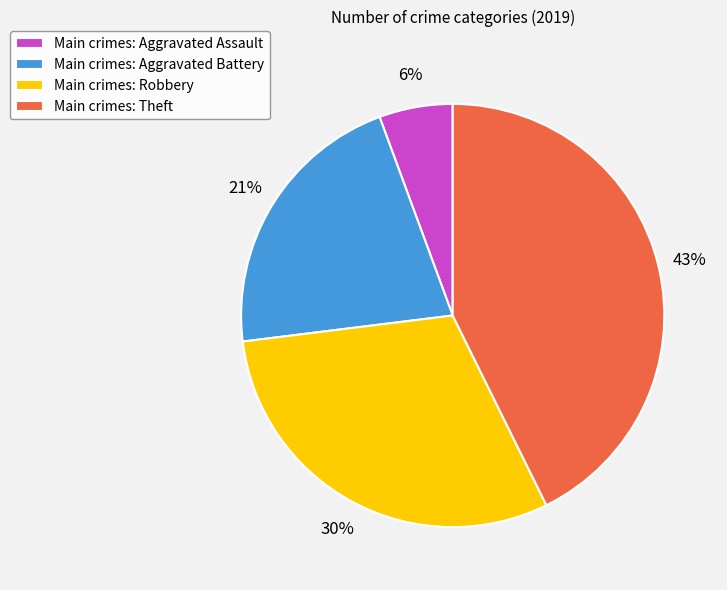

How many segments does this pie chart have?

4